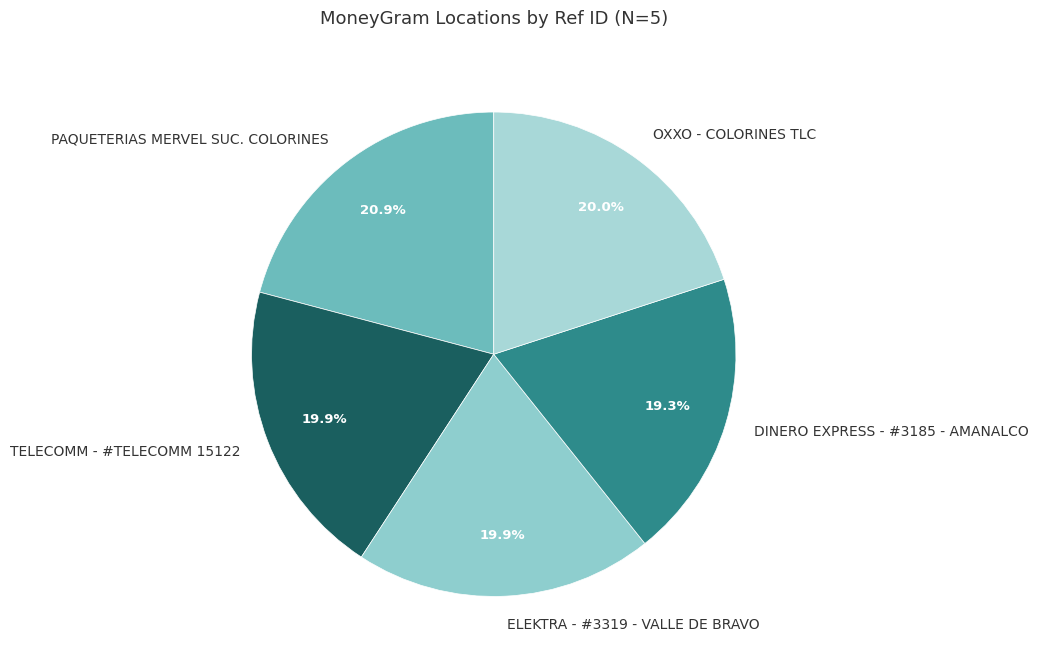

To the nearest percent, what percentage of the pie is DINERO EXPRESS - #3185 - AMANALCO?

19%